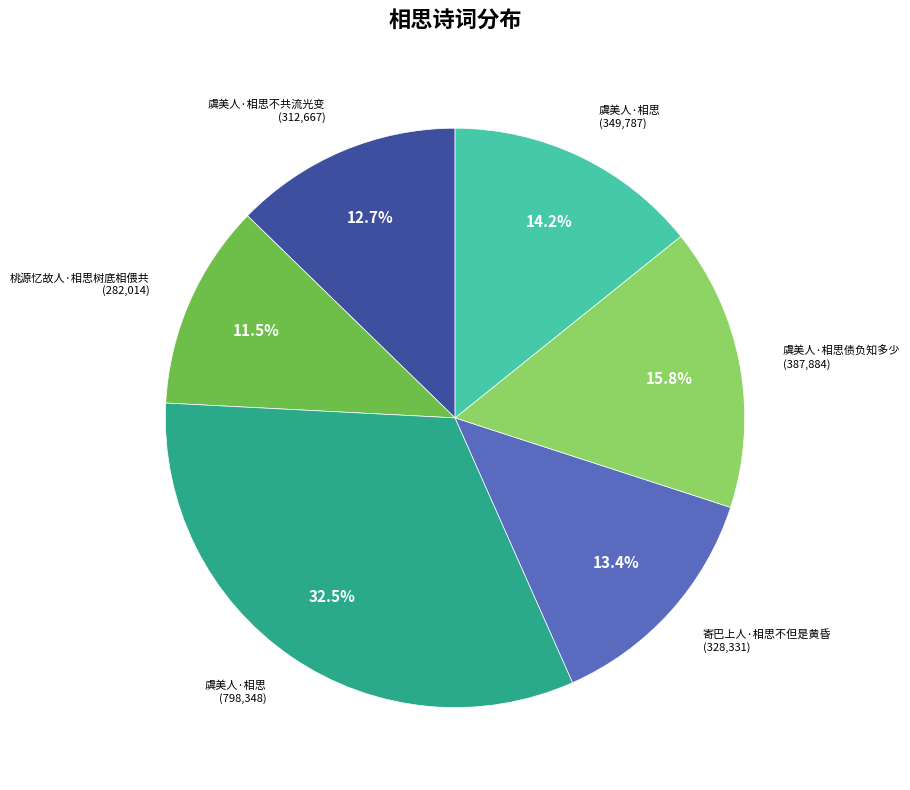

Is there a majority slice in this chart?

No